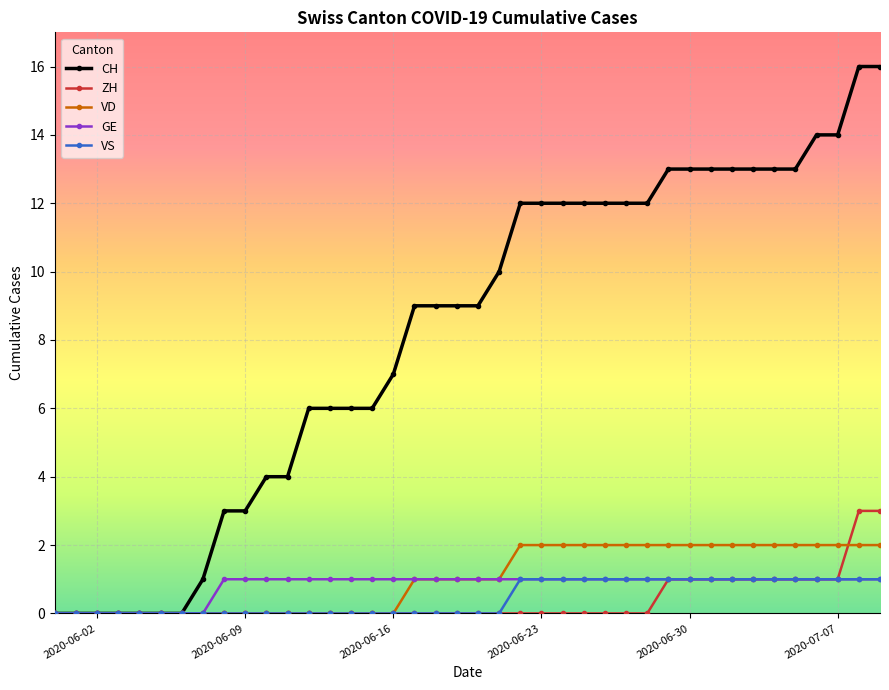

What is the maximum value for CH?

16